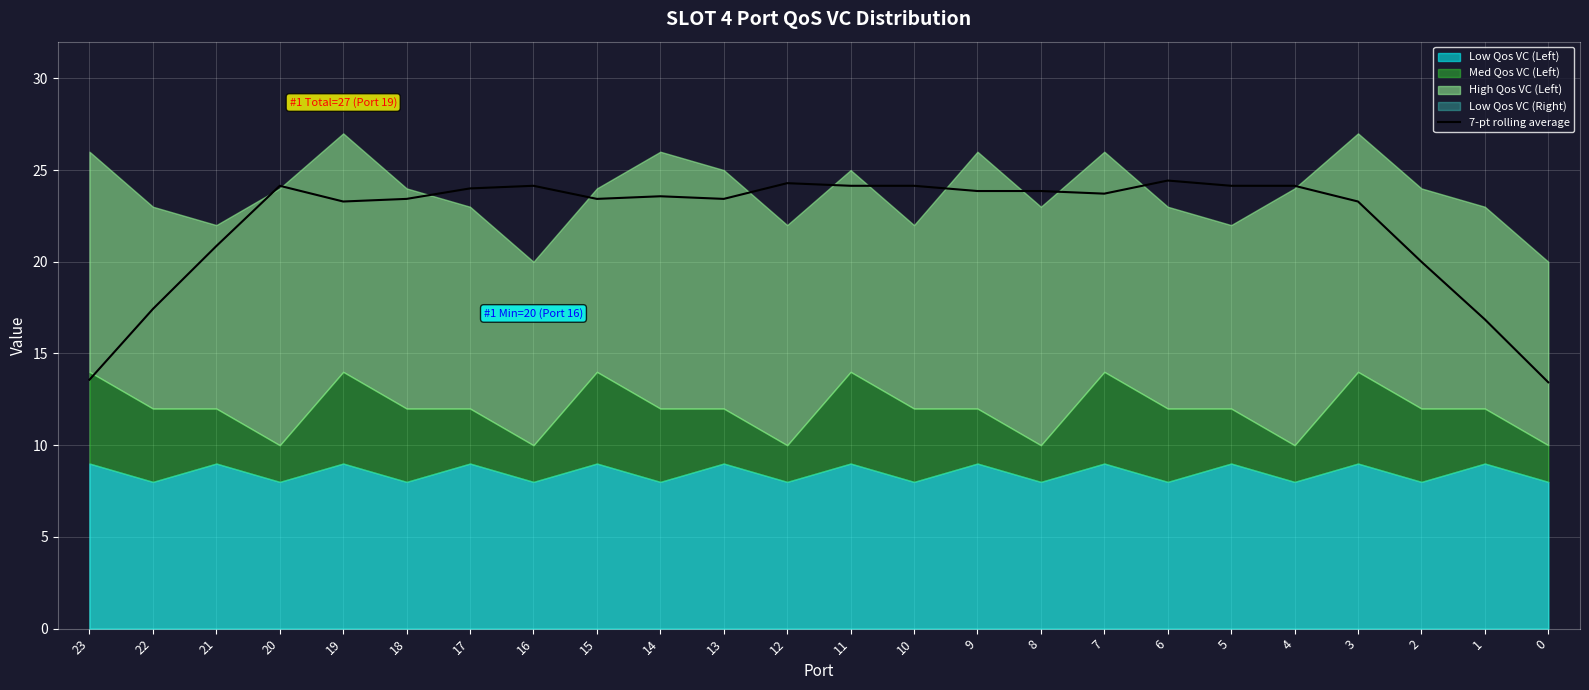

List the labels in order of value, smallest first.

0, 23, 1, 22, 2, 21, 19, 3, 18, 15, 13, 14, 7, 9, 8, 17, 20, 16, 5, 4, 11, 10, 12, 6